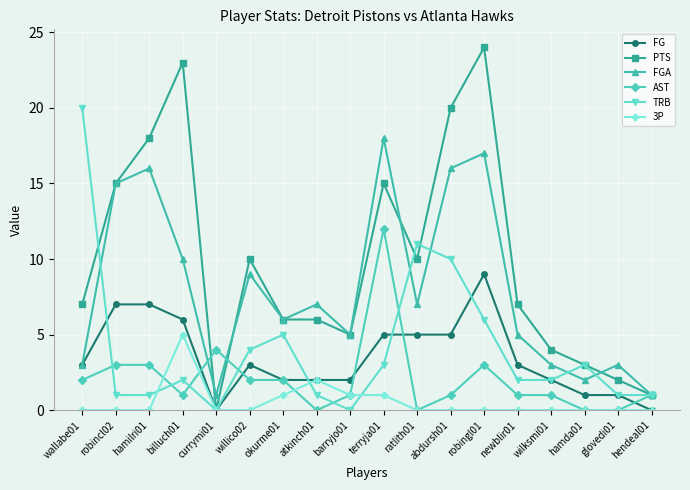

Reading left to right, what are all the values shown in this chart?

FG: wallabe01=3	robincl02=7	hamilri01=7	billuch01=6	currymi01=0	willico02=3	okurme01=2	atkinch01=2	barryjo01=2	terryja01=5	ratlith01=5	abdursh01=5	robingl01=9	newblir01=3	wilksmi01=2	hamda01=1	glovedi01=1	hendeal01=0
PTS: wallabe01=7	robincl02=15	hamilri01=18	billuch01=23	currymi01=0	willico02=10	okurme01=6	atkinch01=6	barryjo01=5	terryja01=15	ratlith01=10	abdursh01=20	robingl01=24	newblir01=7	wilksmi01=4	hamda01=3	glovedi01=2	hendeal01=1
FGA: wallabe01=3	robincl02=15	hamilri01=16	billuch01=10	currymi01=1	willico02=9	okurme01=6	atkinch01=7	barryjo01=5	terryja01=18	ratlith01=7	abdursh01=16	robingl01=17	newblir01=5	wilksmi01=3	hamda01=2	glovedi01=3	hendeal01=1
AST: wallabe01=2	robincl02=3	hamilri01=3	billuch01=1	currymi01=4	willico02=2	okurme01=2	atkinch01=0	barryjo01=1	terryja01=12	ratlith01=0	abdursh01=1	robingl01=3	newblir01=1	wilksmi01=1	hamda01=0	glovedi01=0	hendeal01=1
TRB: wallabe01=20	robincl02=1	hamilri01=1	billuch01=2	currymi01=0	willico02=4	okurme01=5	atkinch01=1	barryjo01=0	terryja01=3	ratlith01=11	abdursh01=10	robingl01=6	newblir01=2	wilksmi01=2	hamda01=3	glovedi01=1	hendeal01=1
3P: wallabe01=0	robincl02=0	hamilri01=0	billuch01=5	currymi01=0	willico02=0	okurme01=1	atkinch01=2	barryjo01=1	terryja01=1	ratlith01=0	abdursh01=0	robingl01=0	newblir01=0	wilksmi01=0	hamda01=0	glovedi01=0	hendeal01=0